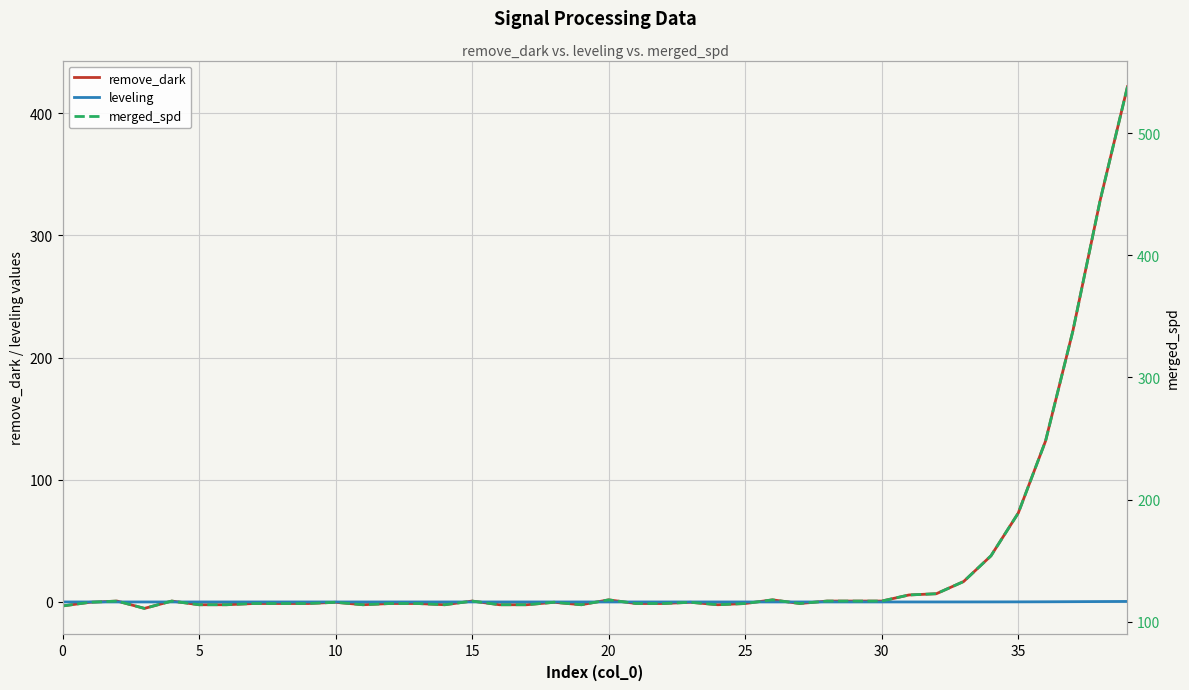

Rank the series at 27 from lowest to highest value.

remove_dark, leveling, merged_spd